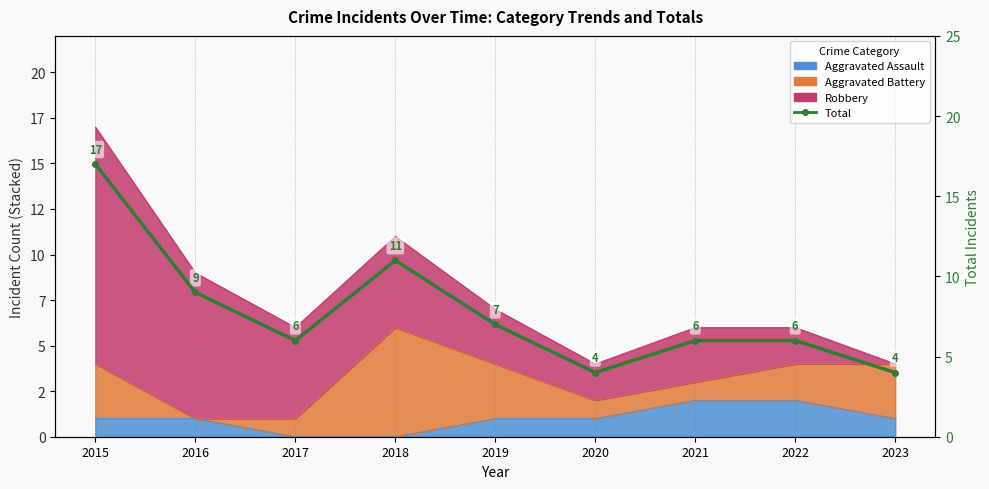

At which label does the data first exceed 6?

2015